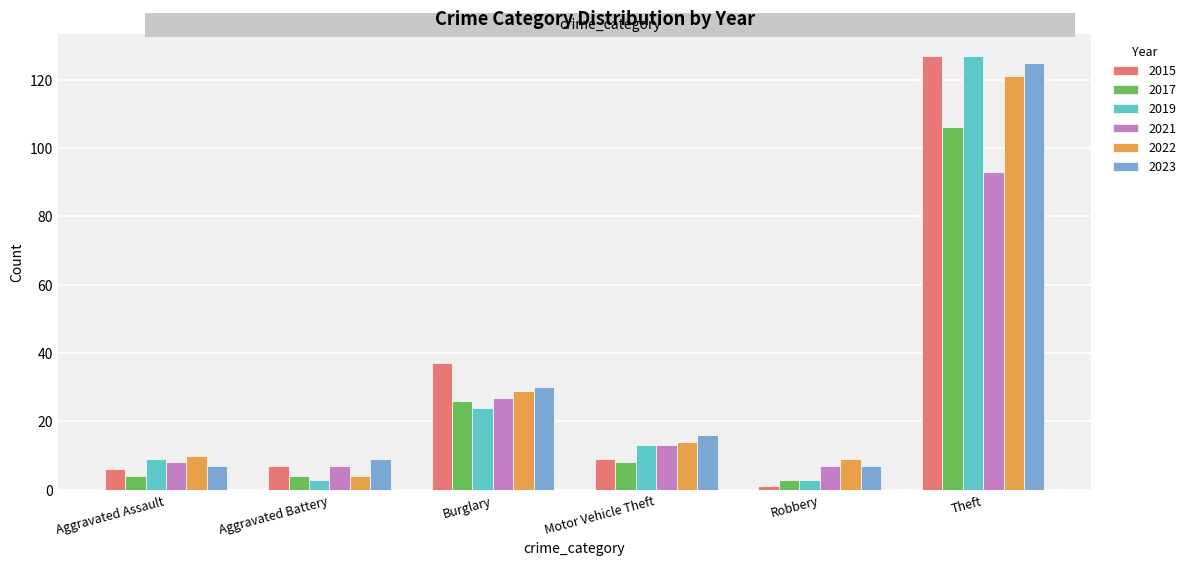

What position from the left is Robbery?

5